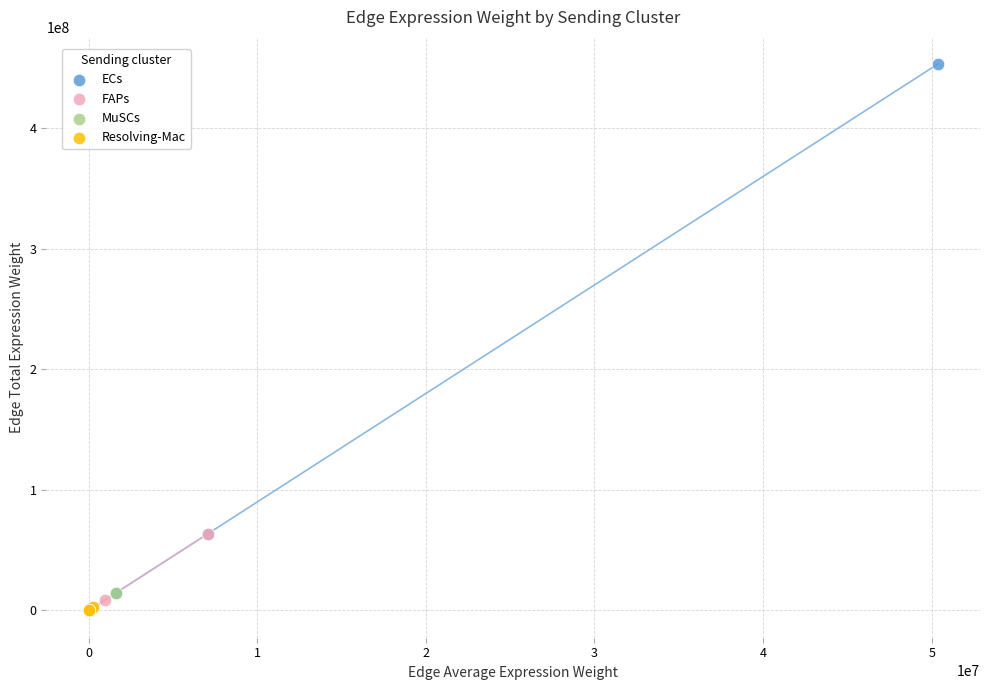

Which series has the largest Y range (max minus min)?

ECs